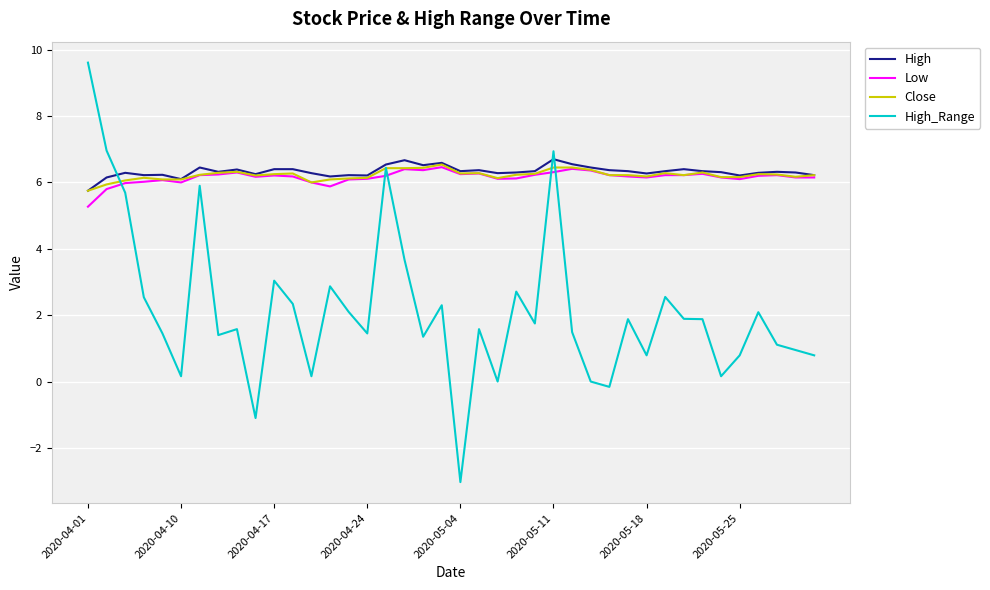

What are all the series names shown in the legend?

High, Low, Close, High_Range